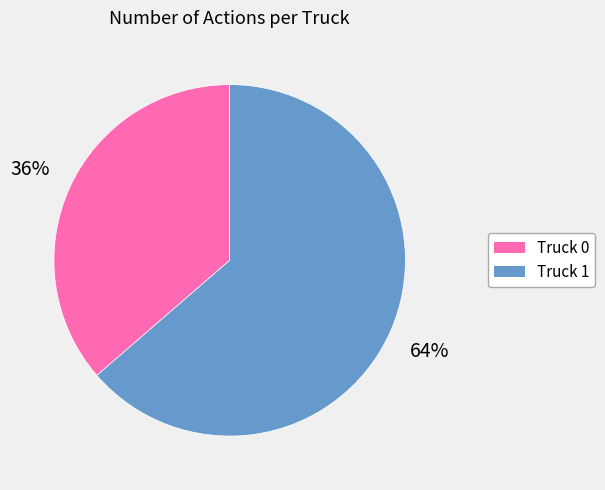

What is the smallest slice in the pie chart?

Truck 0